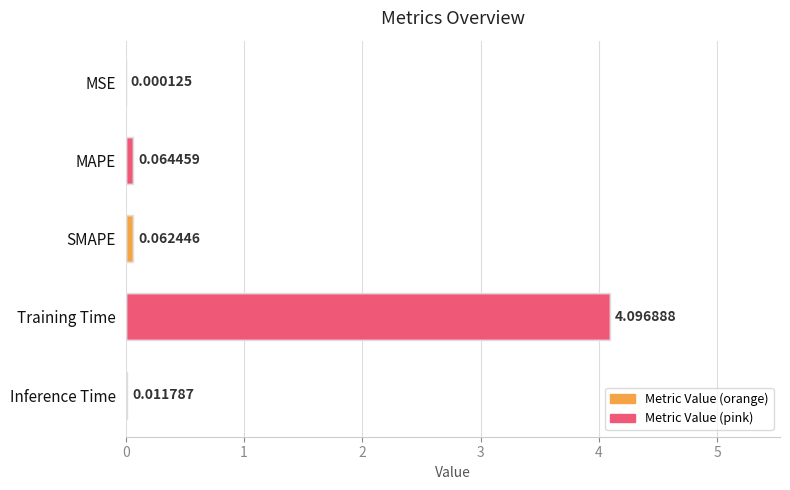

Which label corresponds to the largest value in the chart?

Training Time